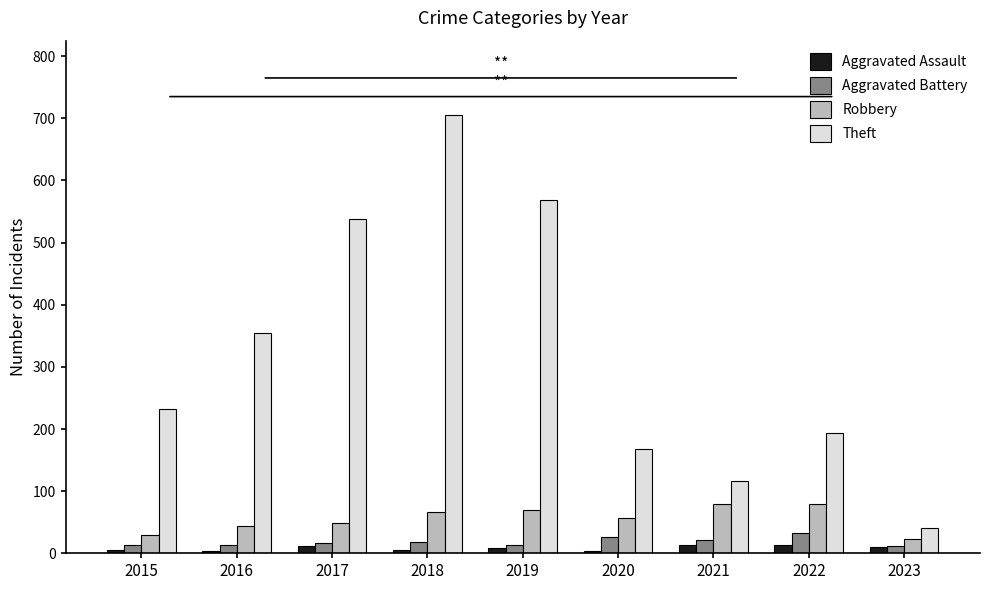

What is the difference between the Robbery values at 2015 and 2023?

7